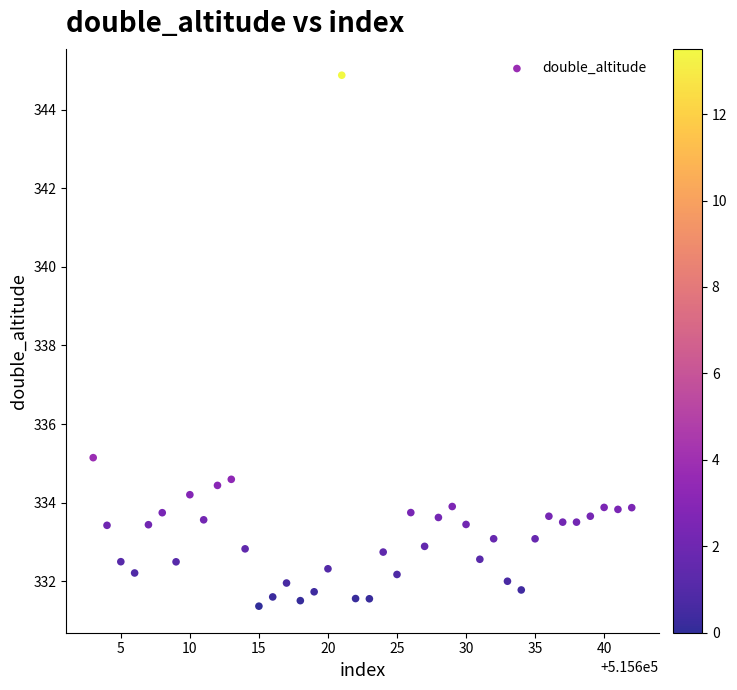

What is the range of Y values (max minus min)?

13.5